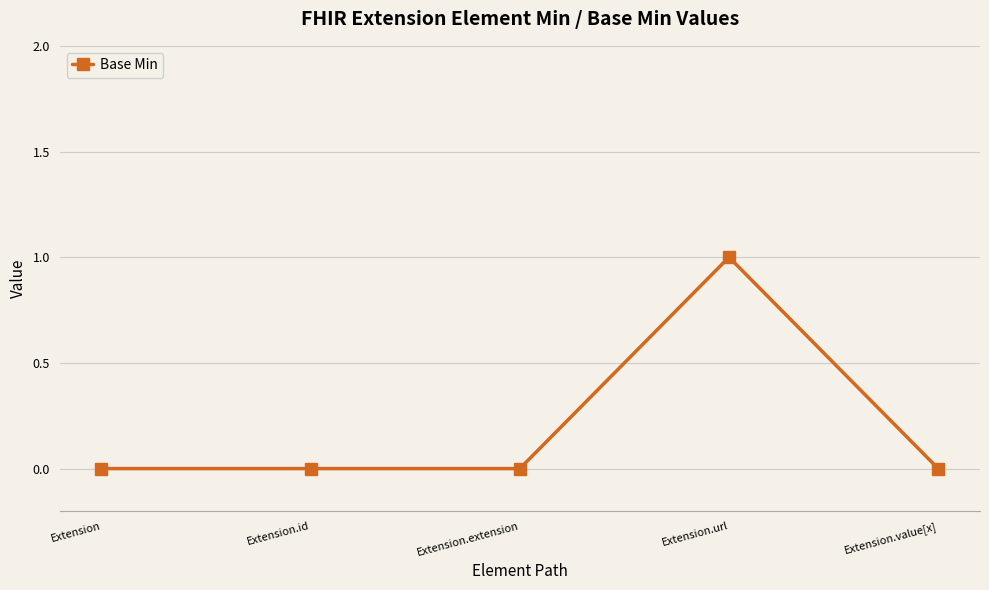

Count the values in the range 0 to 1.

5